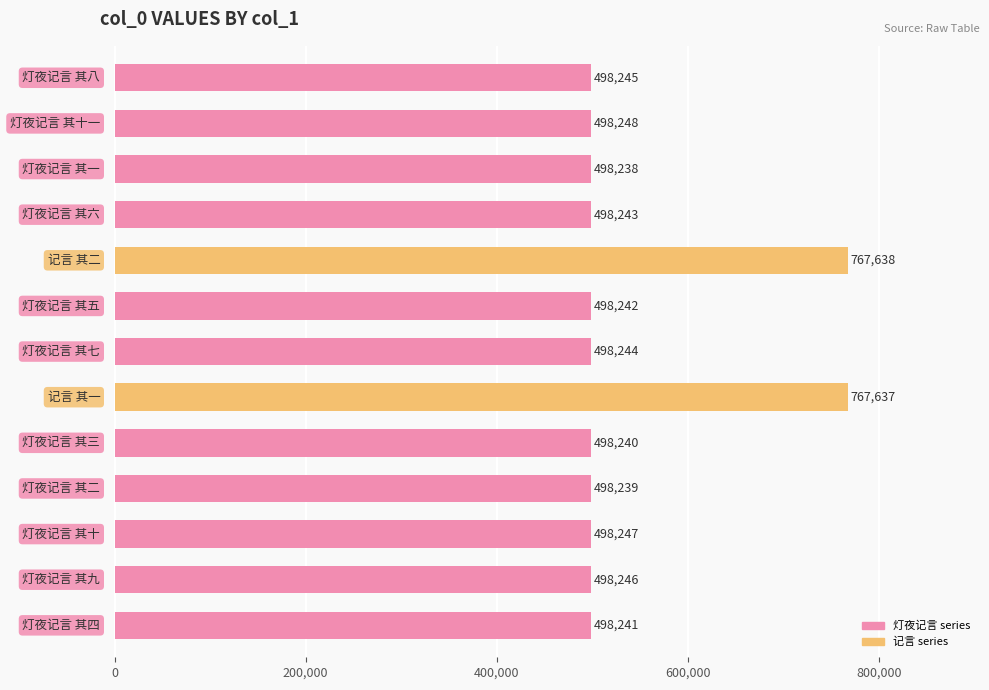

Reading top to bottom, list all the values displayed in this chart.

498245	498248	498238	498243	767638	498242	498244	767637	498240	498239	498247	498246	498241